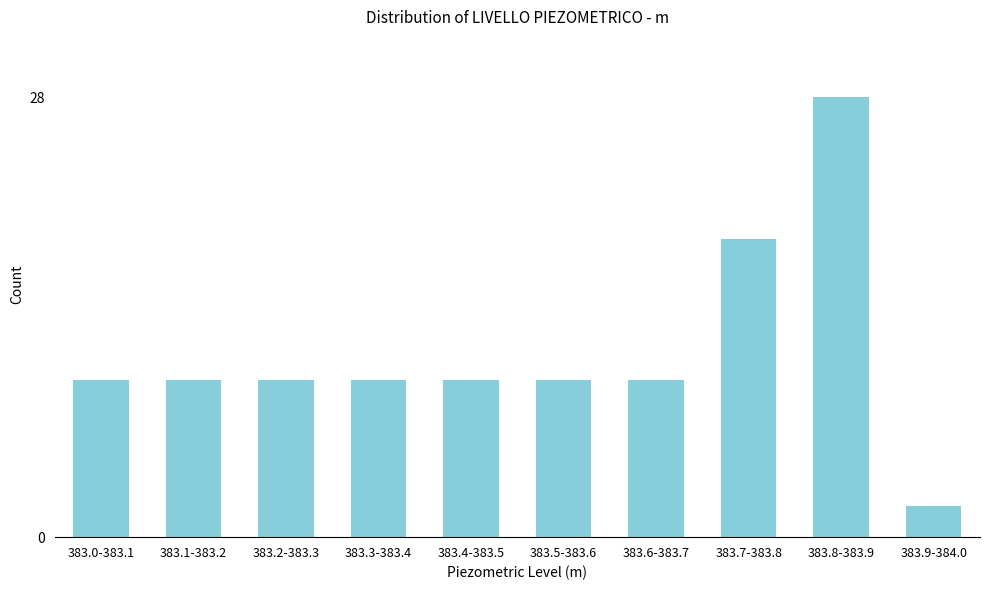

Reading left to right, extract all data points from this chart.

10	10	10	10	10	10	10	19	28	2